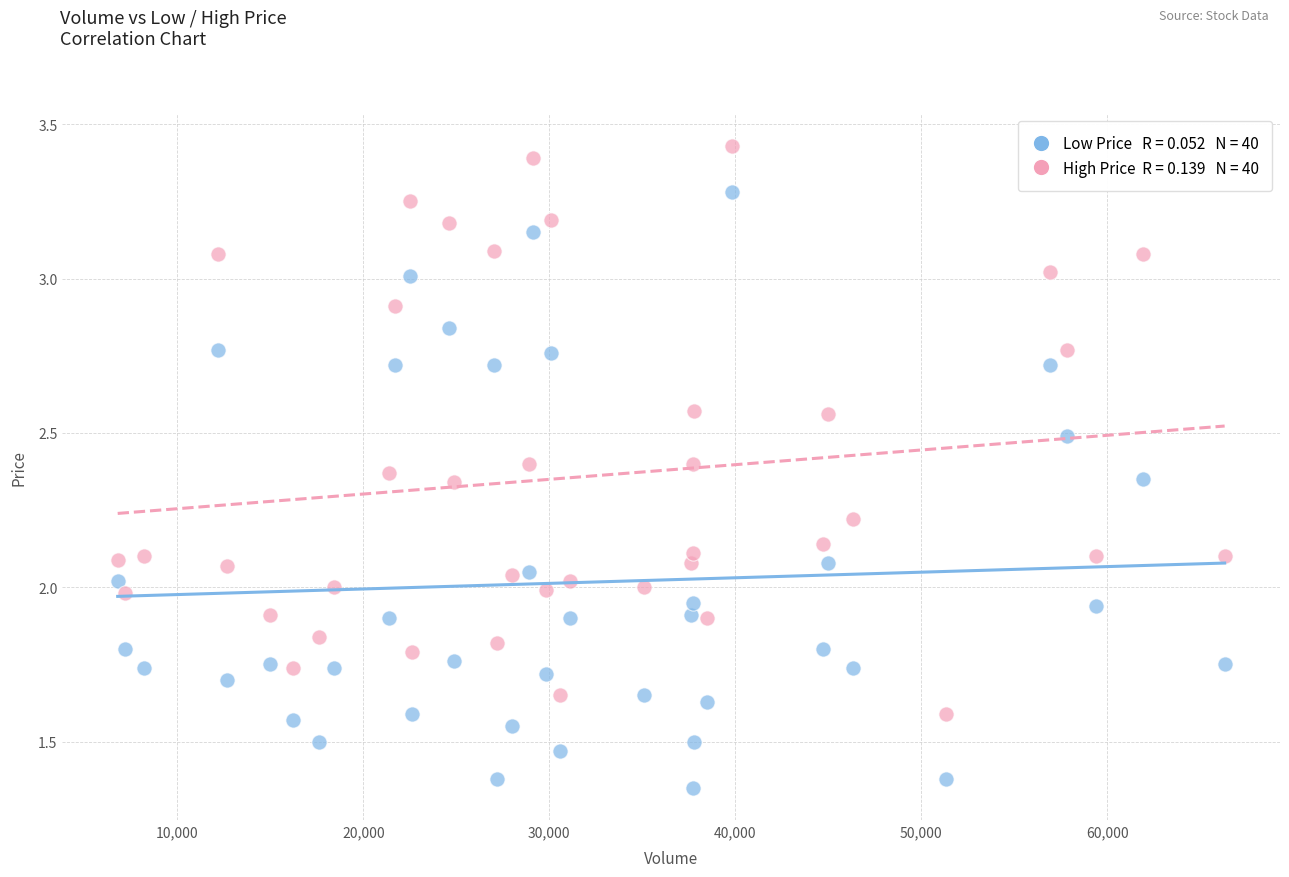

Across all data points, what is the range of X values (max minus min)?

59500.0